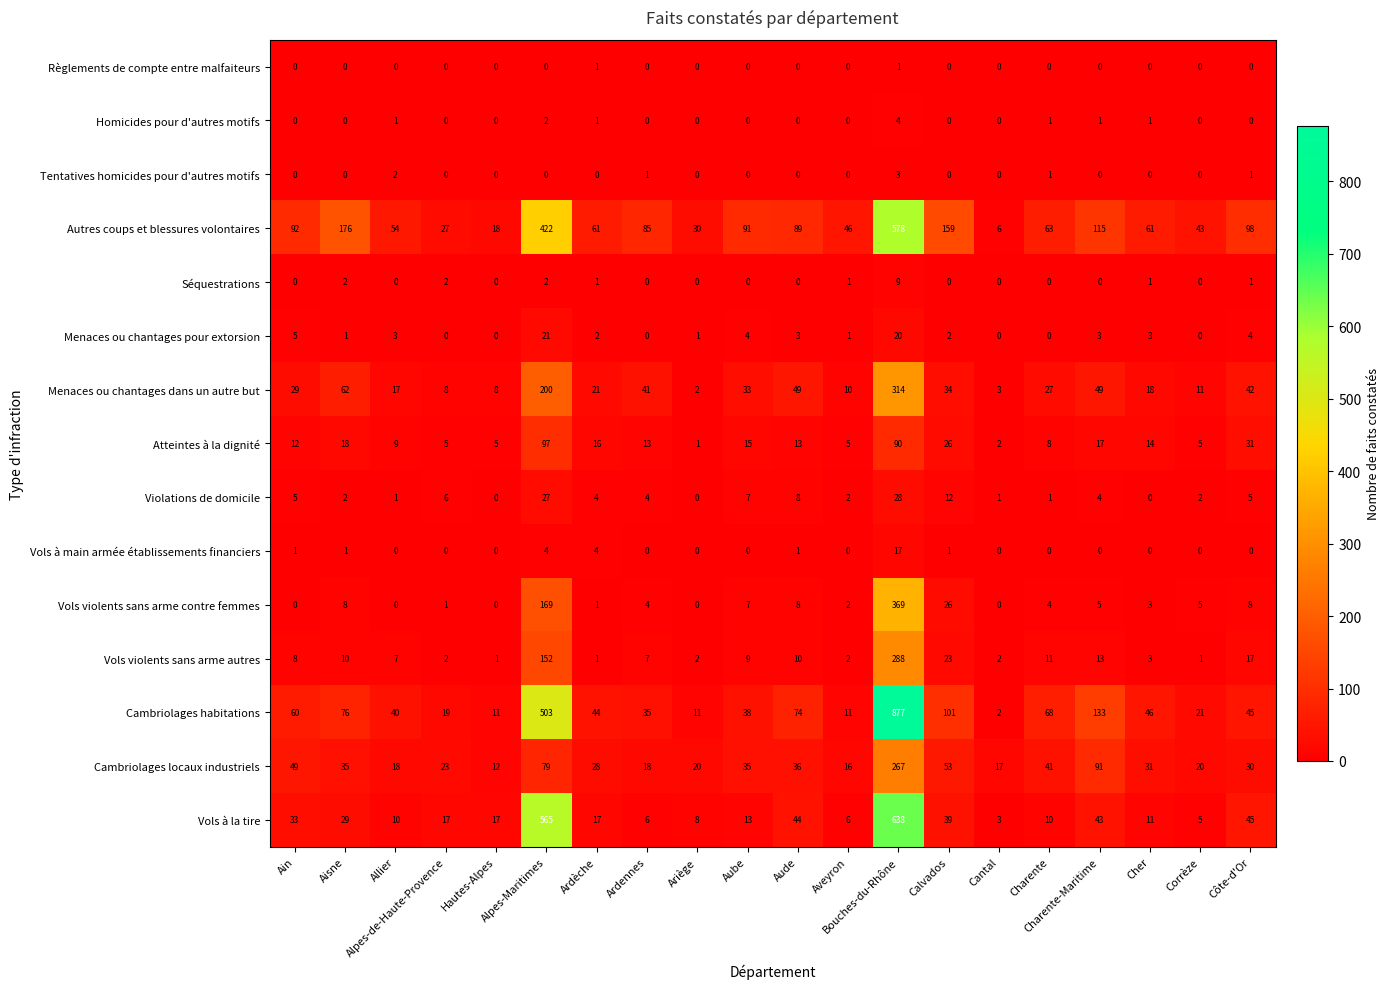

What is the difference between the maximum and minimum values in the Atteintes à la dignité series?

96